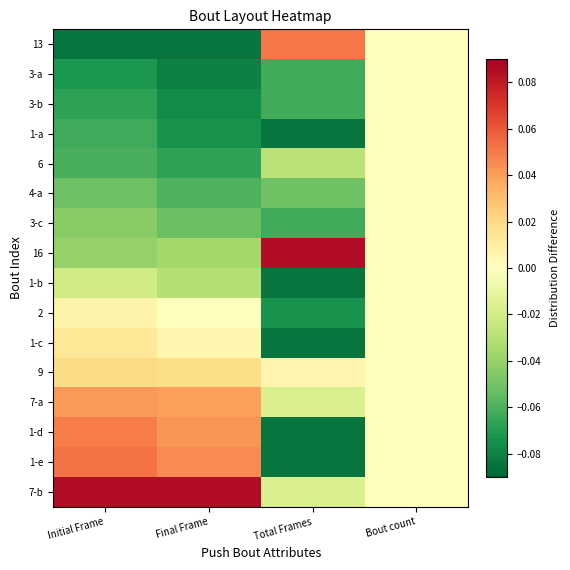

Between Bout count and Initial Frame, which is larger?

Bout count